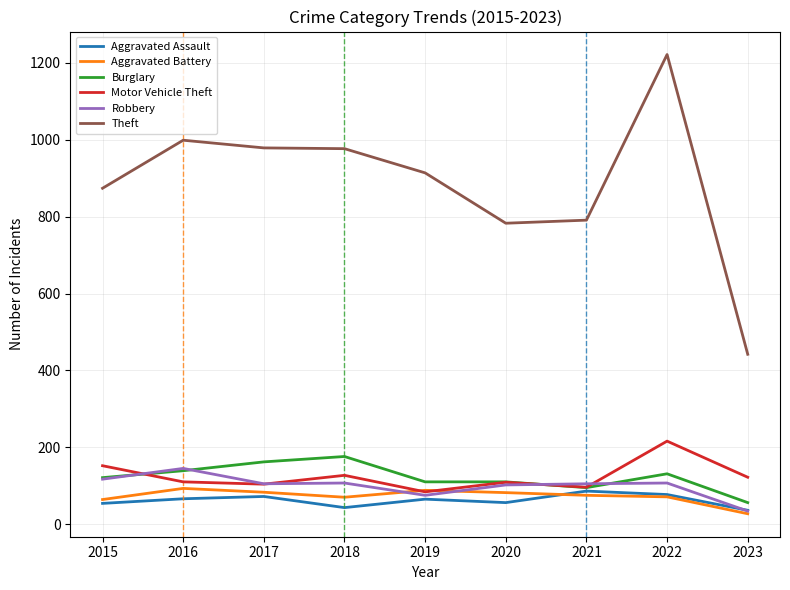

The Motor Vehicle Theft series shows 84 at 2019. True or false?

True